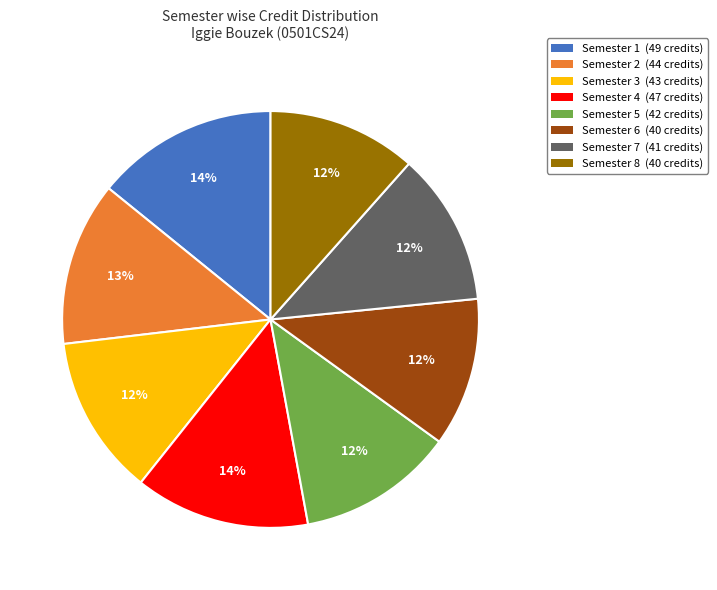

Which has a higher value, Semester 6 or Semester 1?

Semester 1